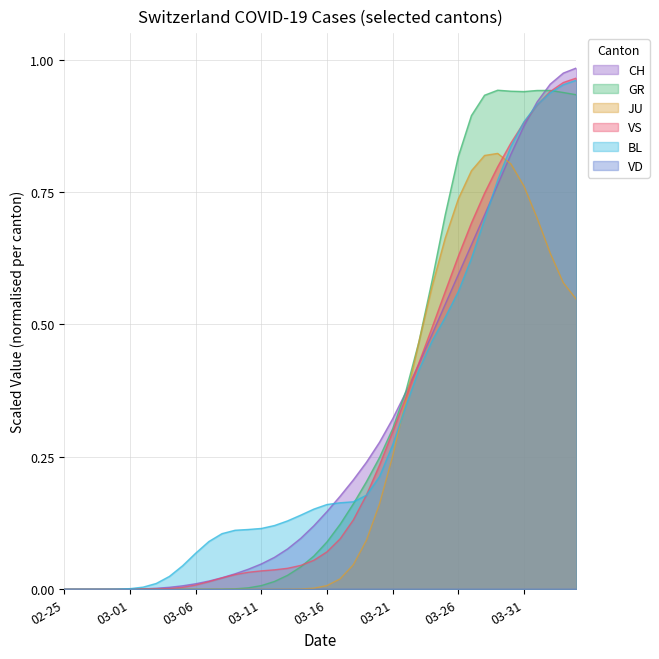

The VS series shows 0.1 at 17. True or false?

False